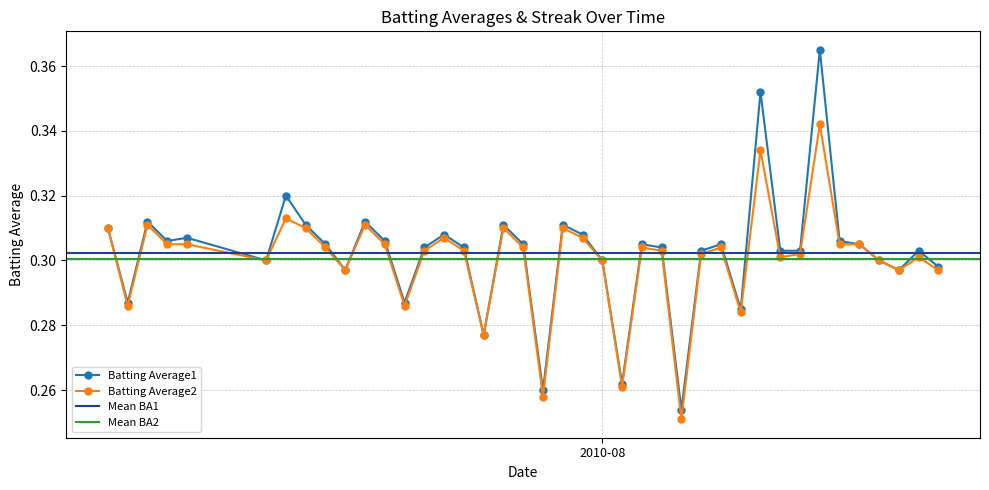

Where is the first local minimum for Batting Average2?

2010-07-08